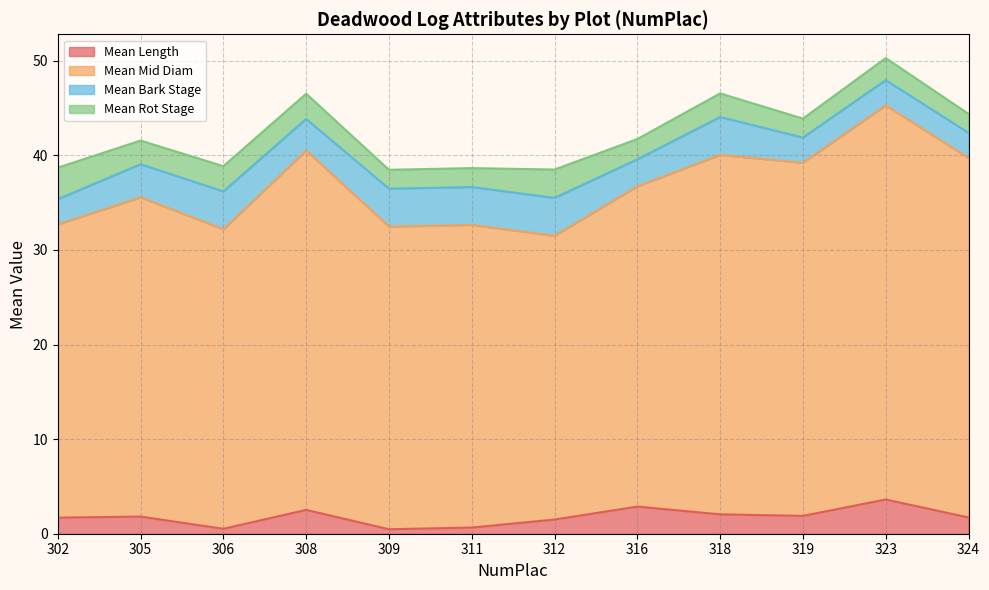

What are all the series names shown in the legend?

Mean Length, Mean Mid Diam, Mean Bark Stage, Mean Rot Stage